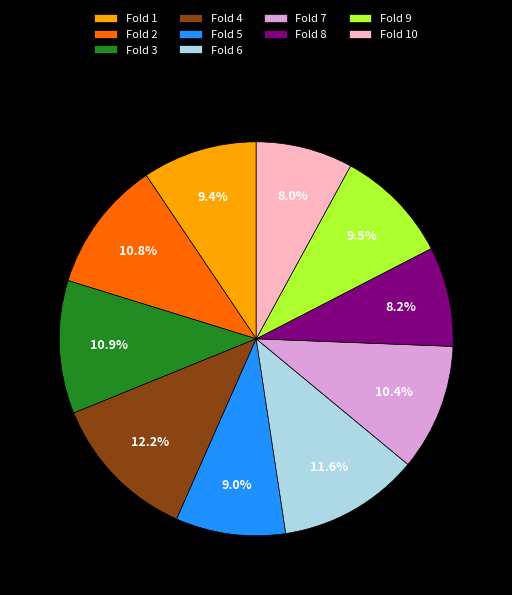

Is it true that Fold 10 is 18% of the pie?

False